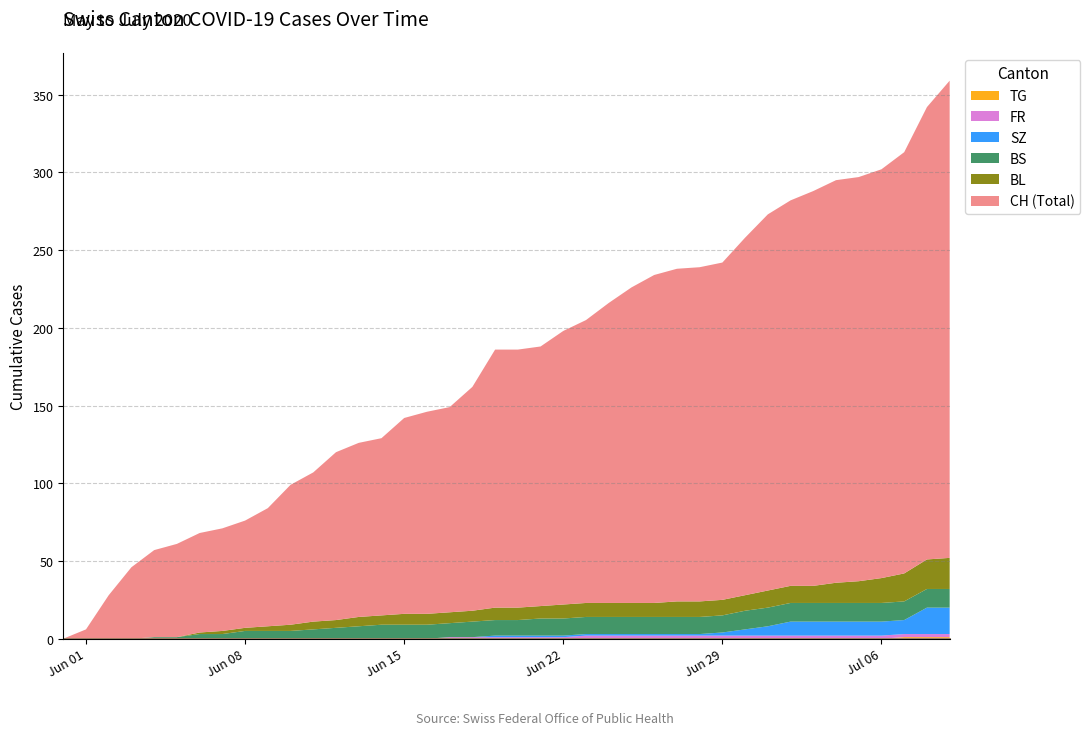

At which label does SZ reach its peak?

2020-07-08